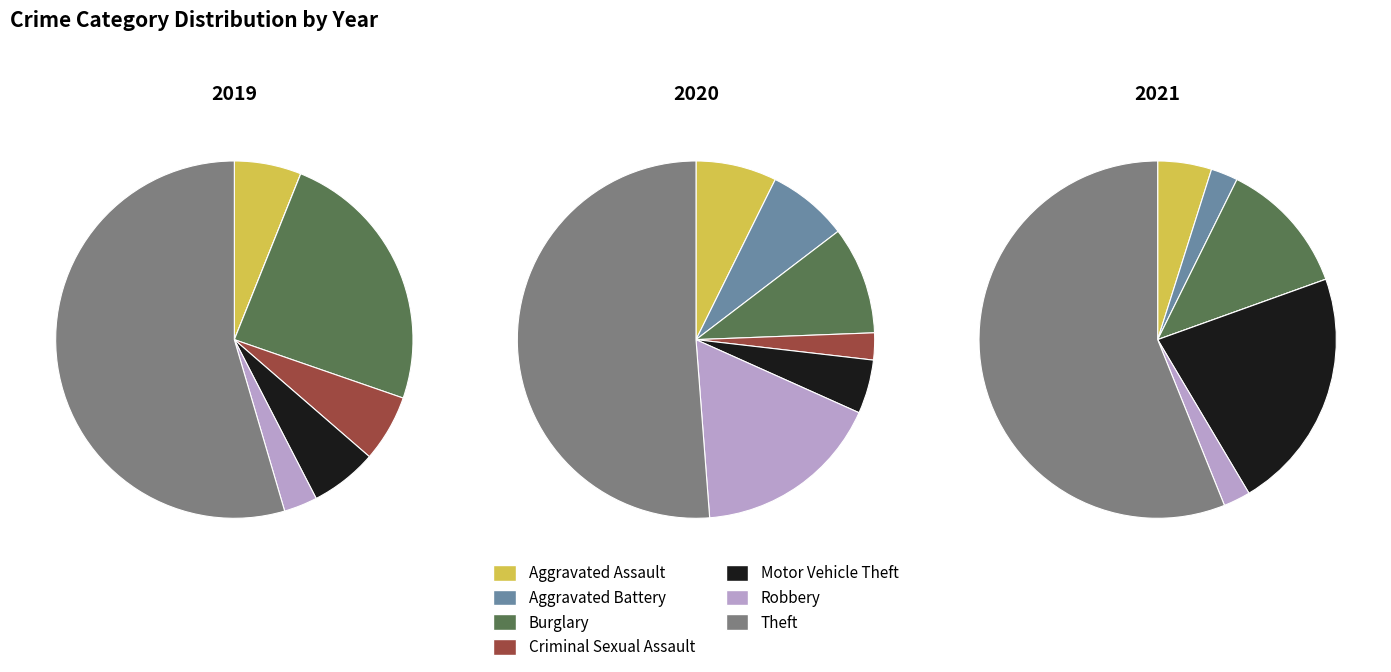

Is it true that 6 is 45% of the pie?

False